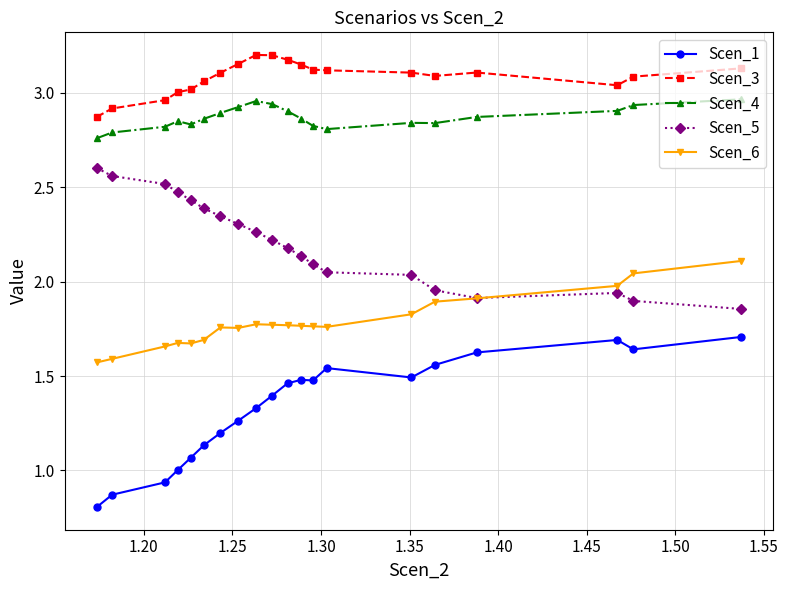

True or false: Scen_1 and Scen_6 cross at least once.

False